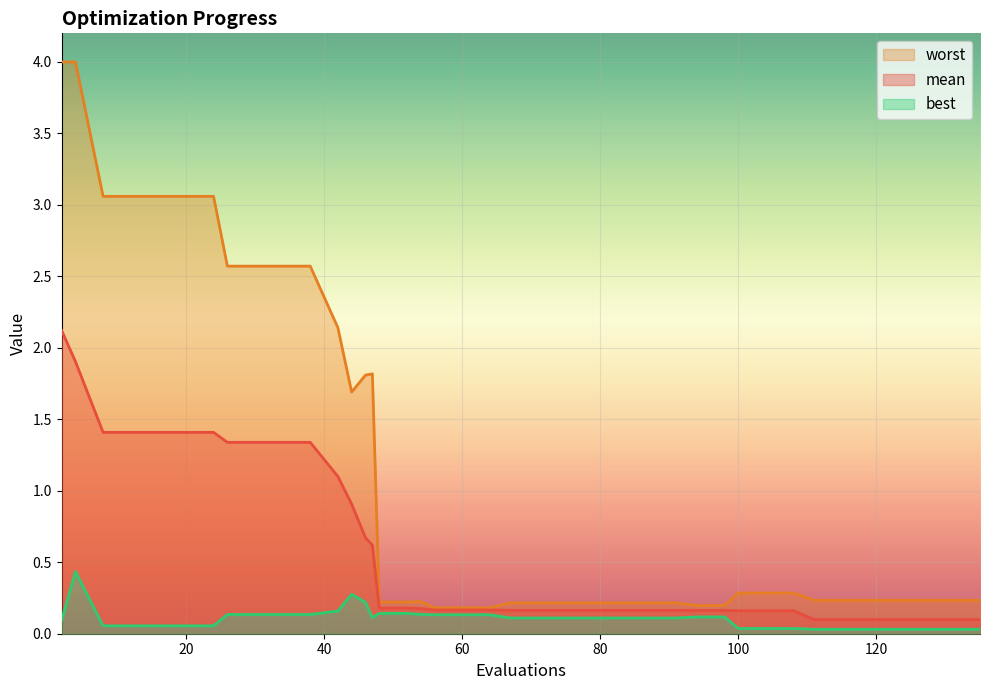

Which has a higher value, 67 or 12?

12